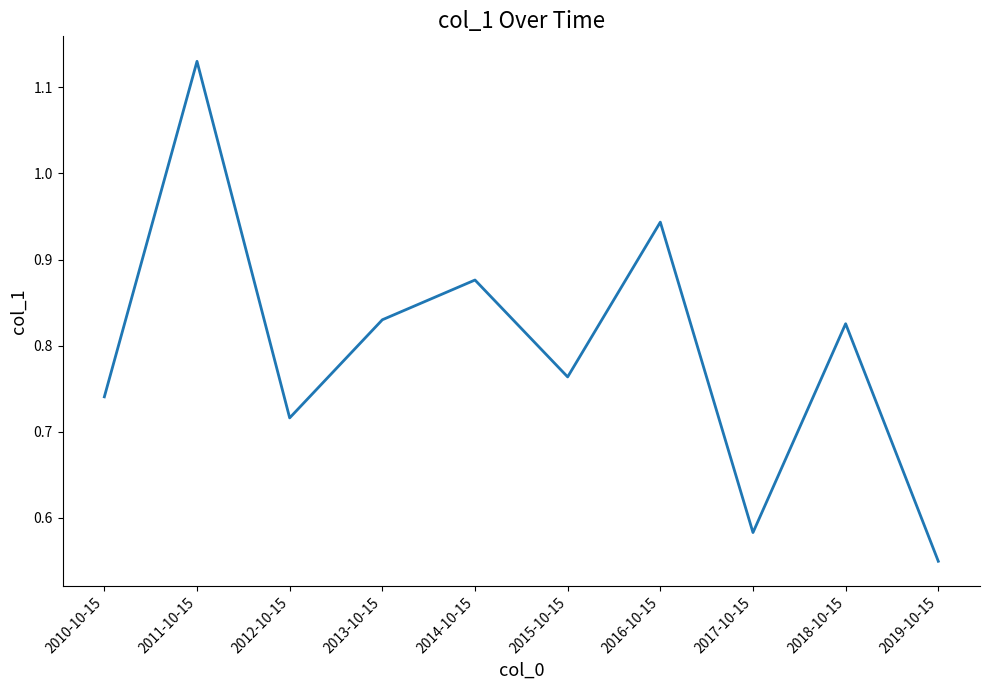

Which has a higher value, 2010-10-15 or 2017-10-15?

2010-10-15